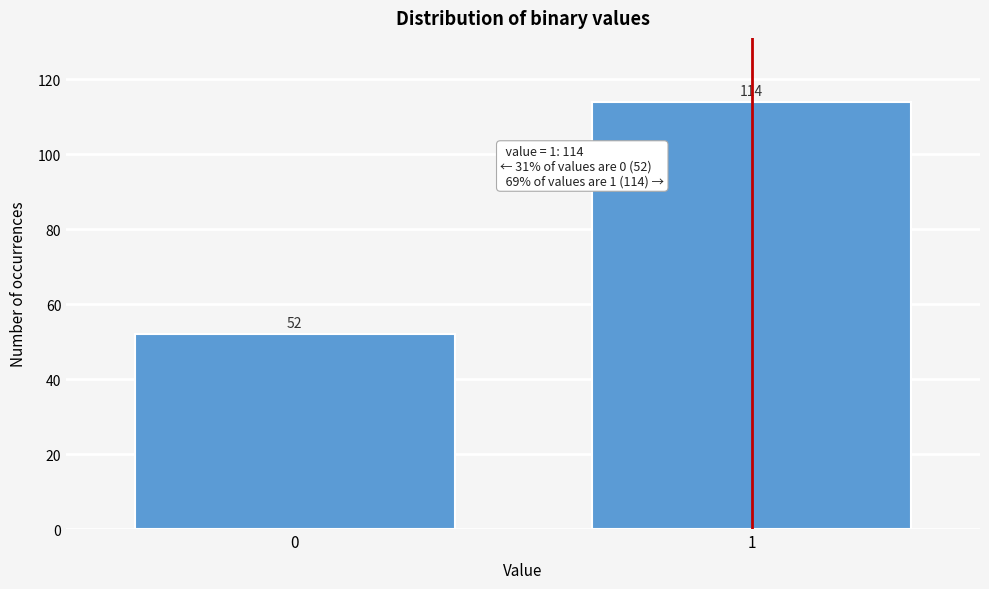

Reading left to right, what are all the values shown in this chart?

0=52	1=114